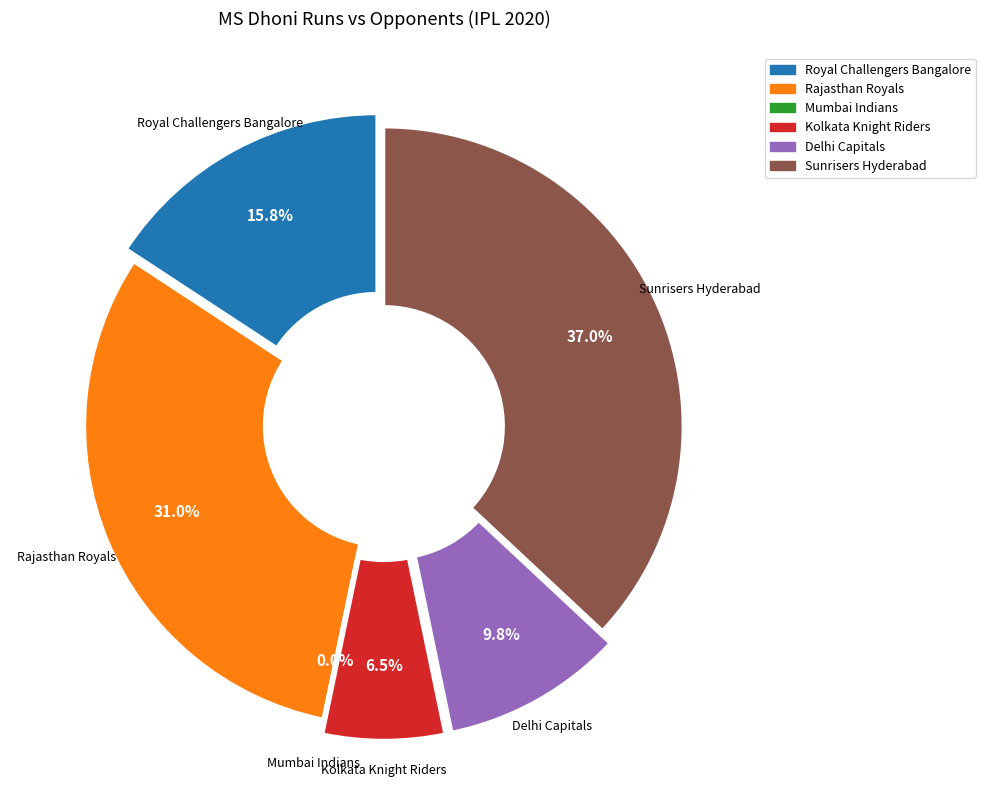

Between Royal Challengers Bangalore and Rajasthan Royals, which is larger?

Rajasthan Royals